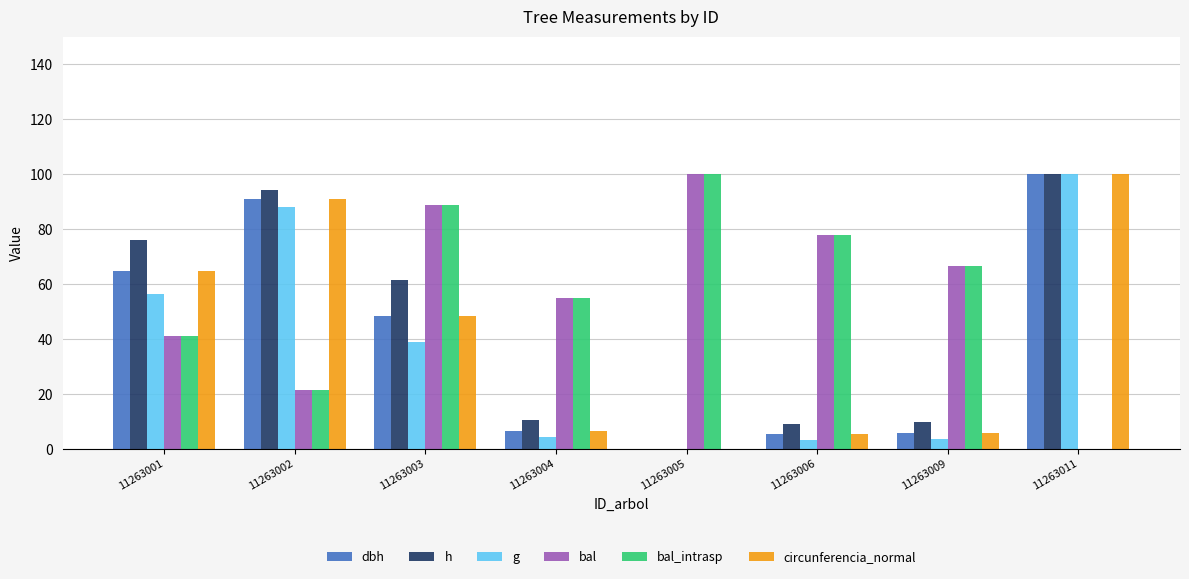

Between 11263002 and 11263006, which series saw the biggest shift?

circunferencia_normal